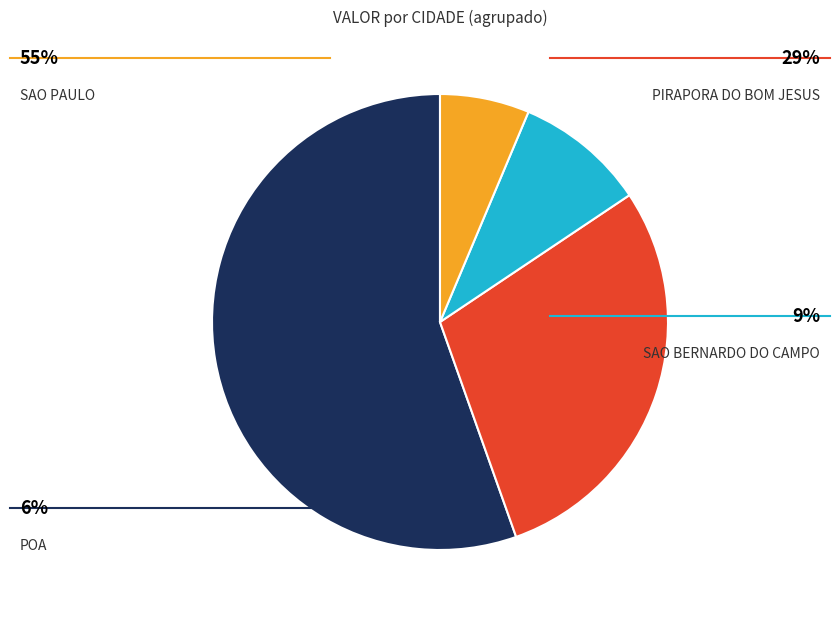

Is there a majority slice in this chart?

Yes